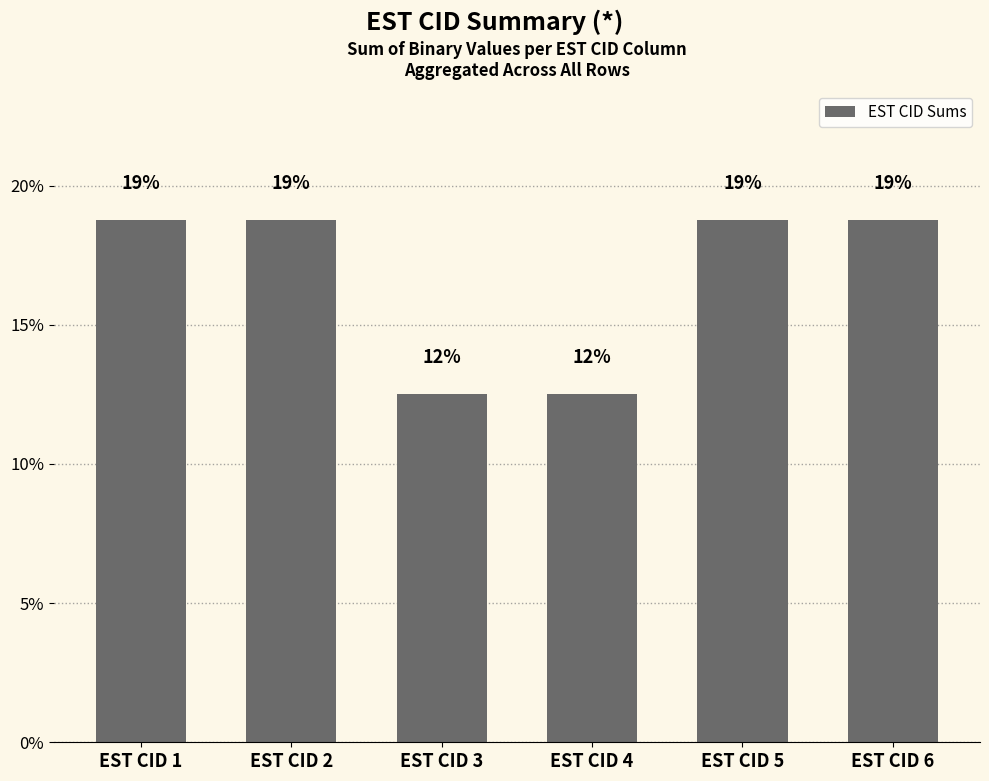

Which label corresponds to the smallest value in the chart?

EST CID 3